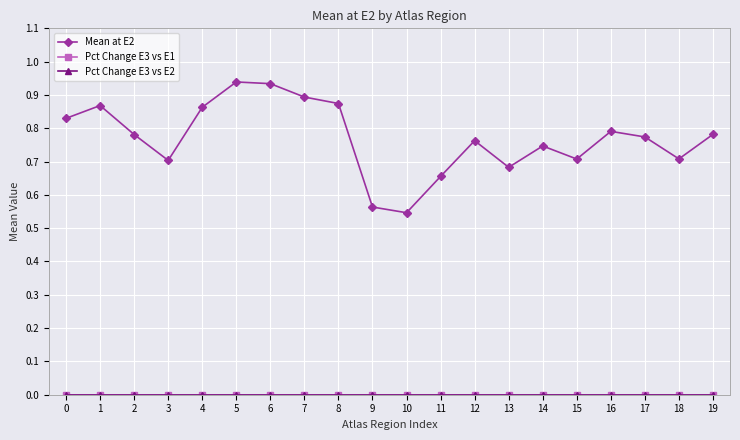

Is this an area chart (filled region under the line)?

No